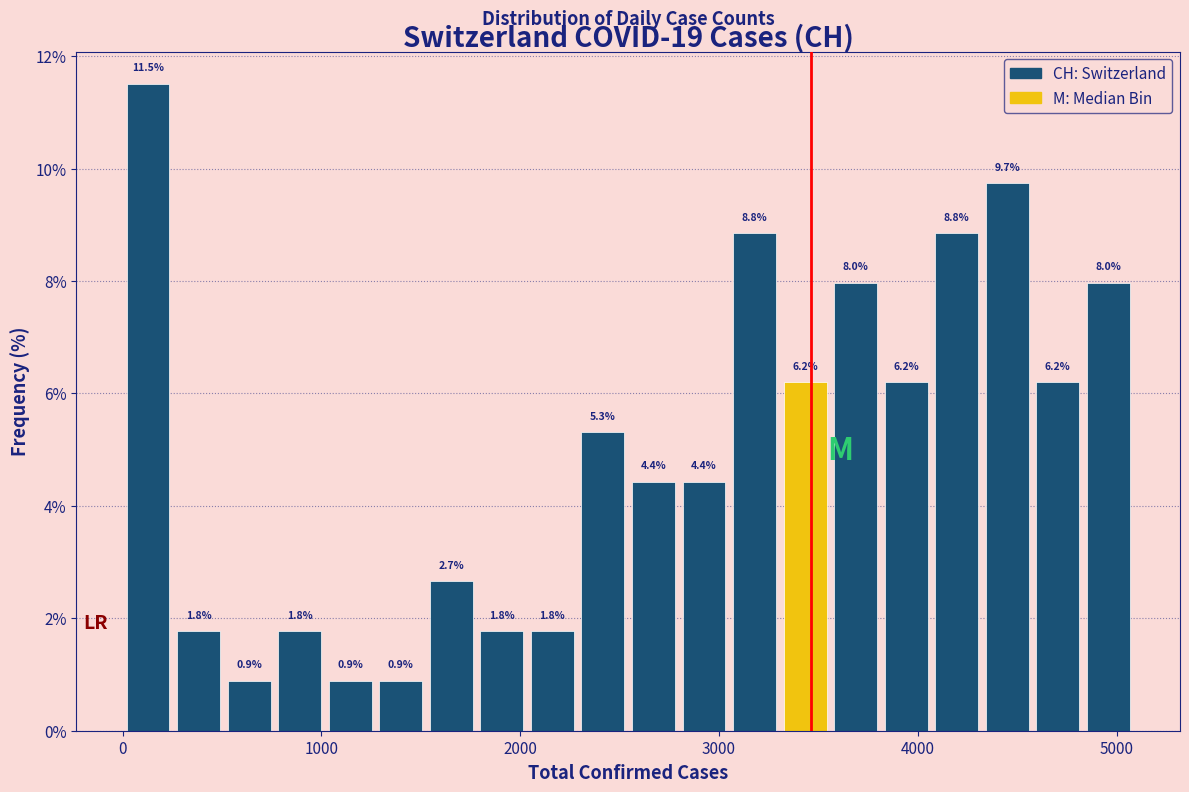

Read against the x-axis, roughly where is the centre of the tallest bar?

100